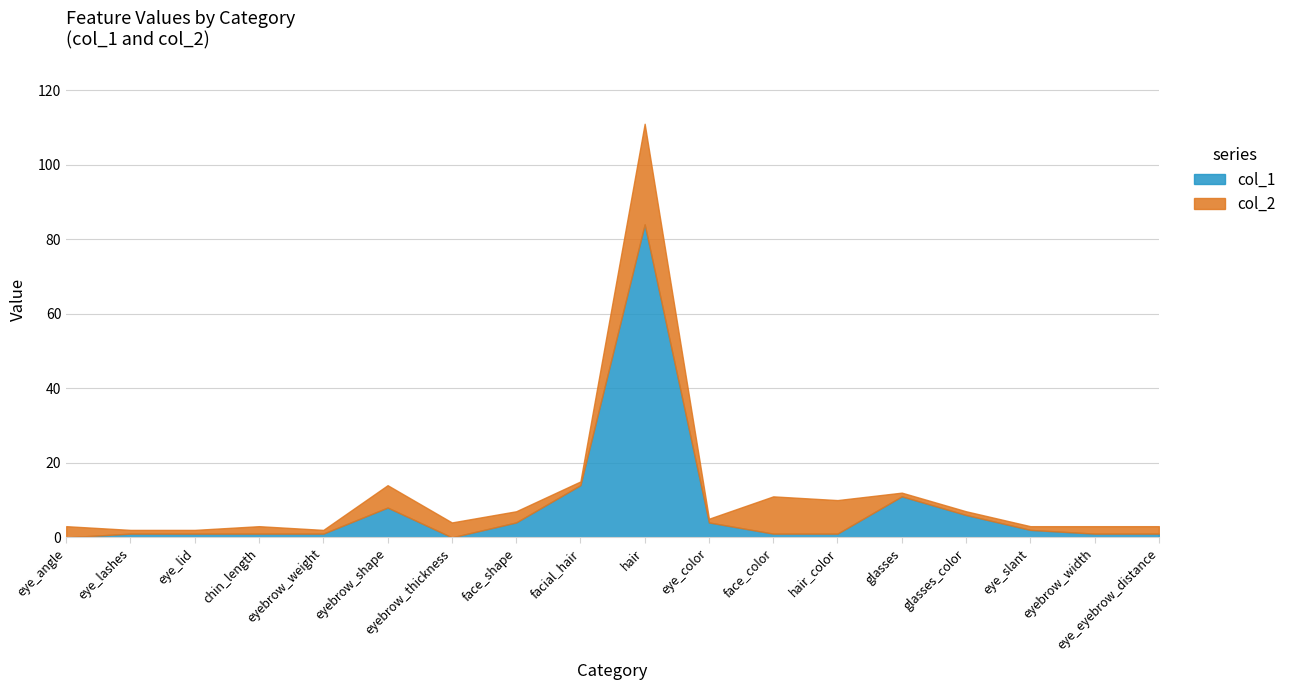

What is the highest value of the col_2 series?

111